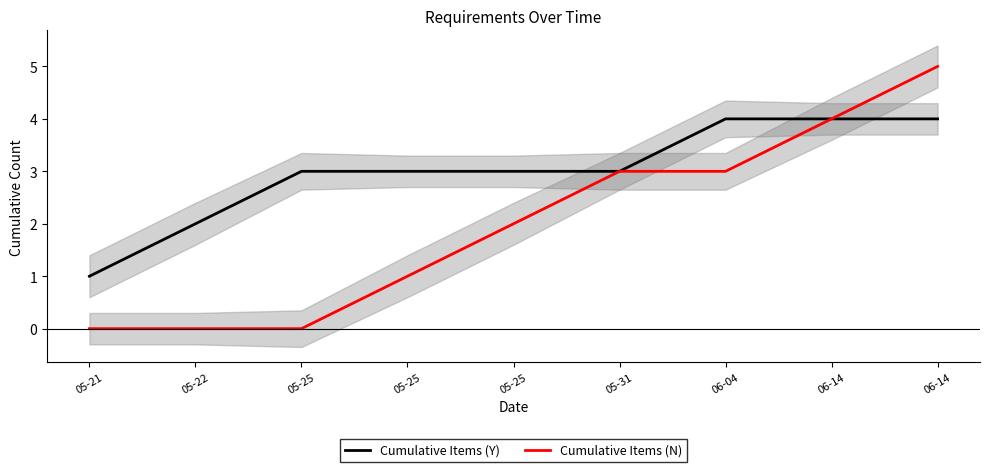

How many lines are shown in the chart?

2